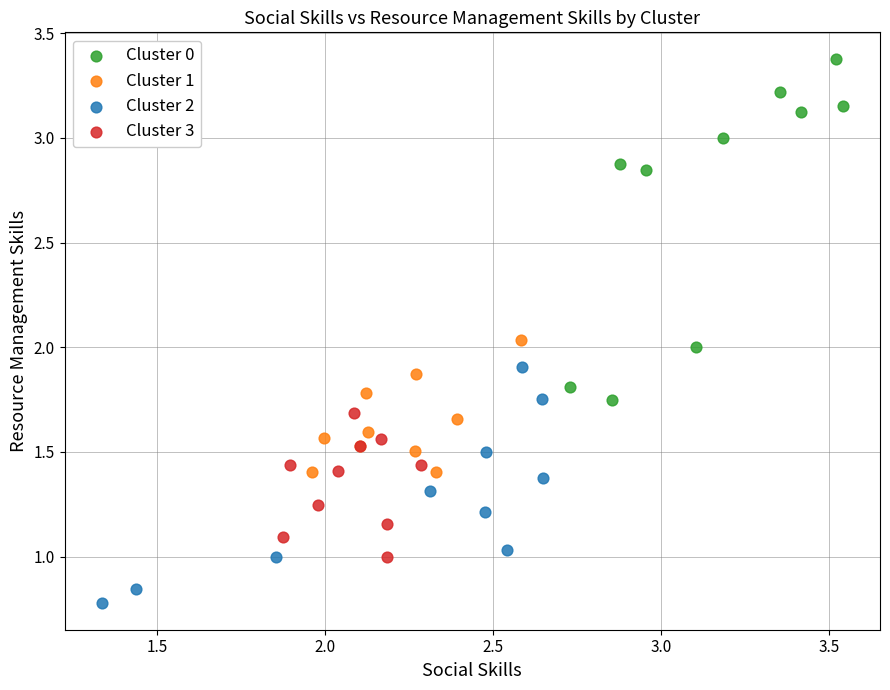

Which series has the largest Y range (max minus min)?

Cluster 0